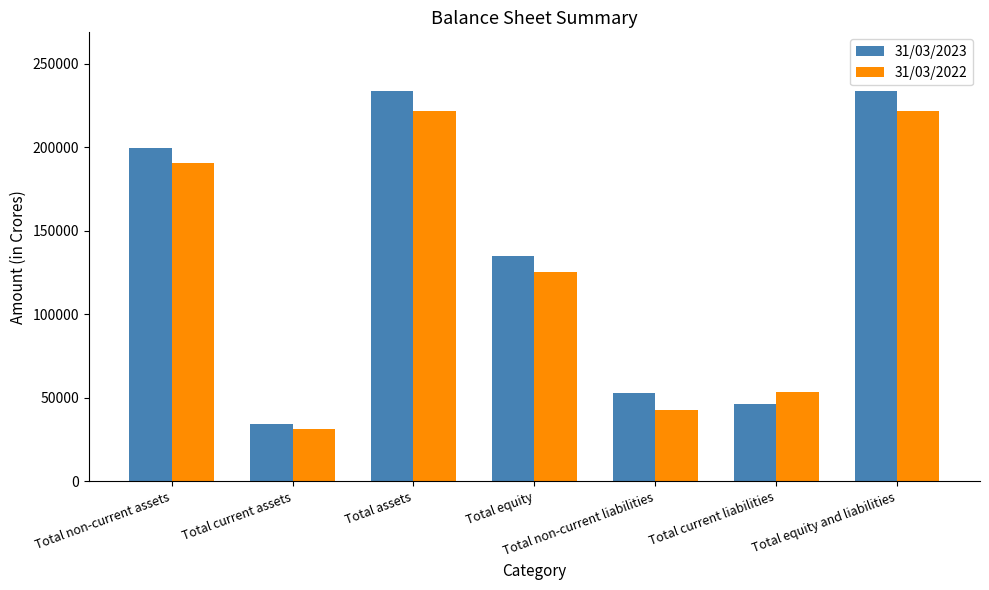

What is the minimum value shown in the chart?

31289.6